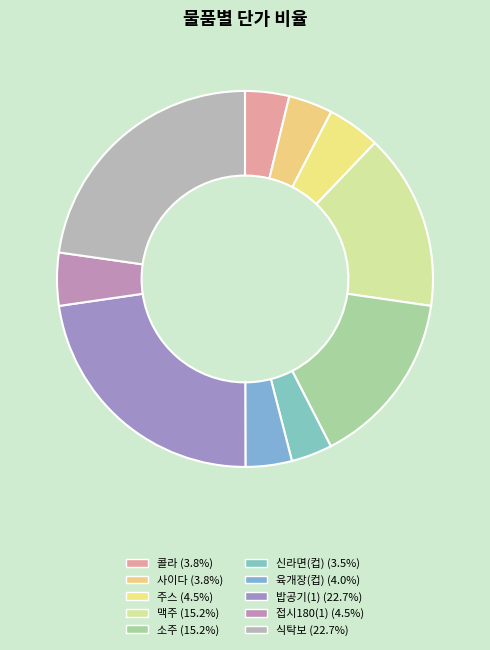

How many slices are in this pie chart?

10